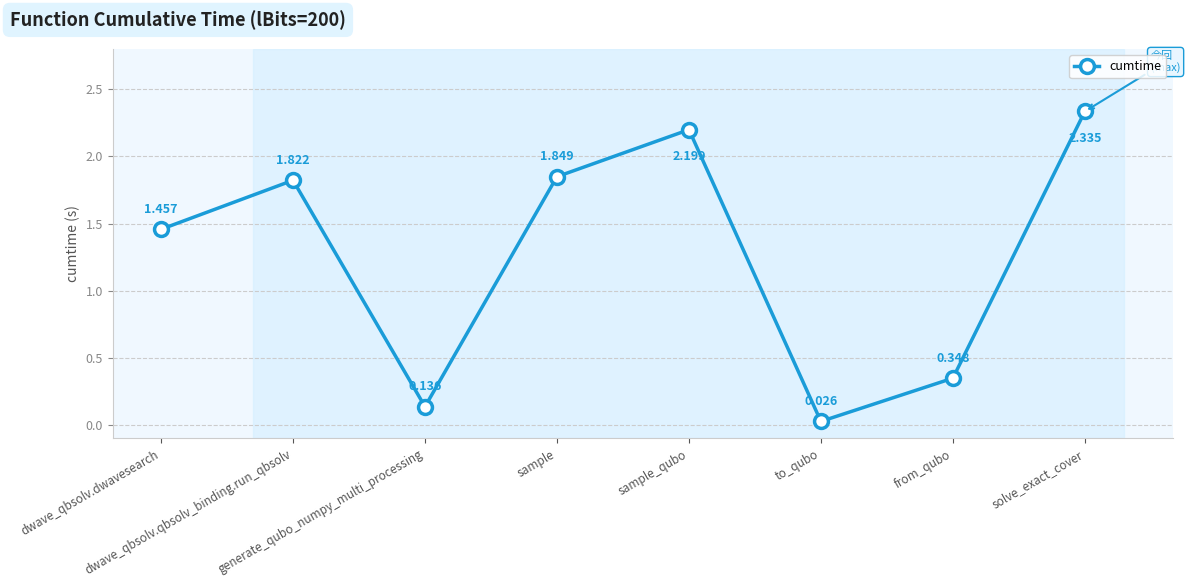

How many lines are shown in the chart?

1